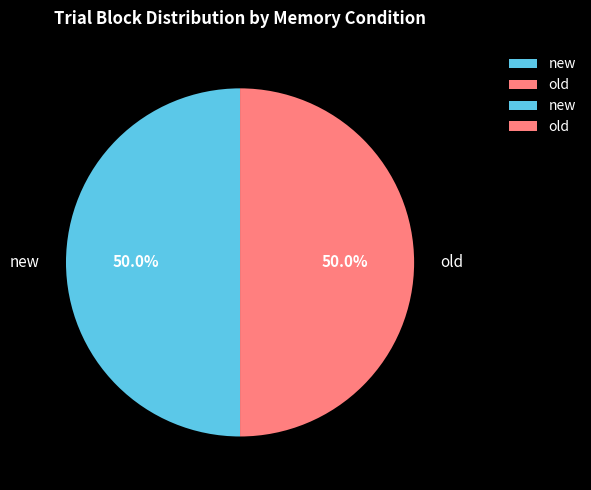

How many slices are in this pie chart?

2